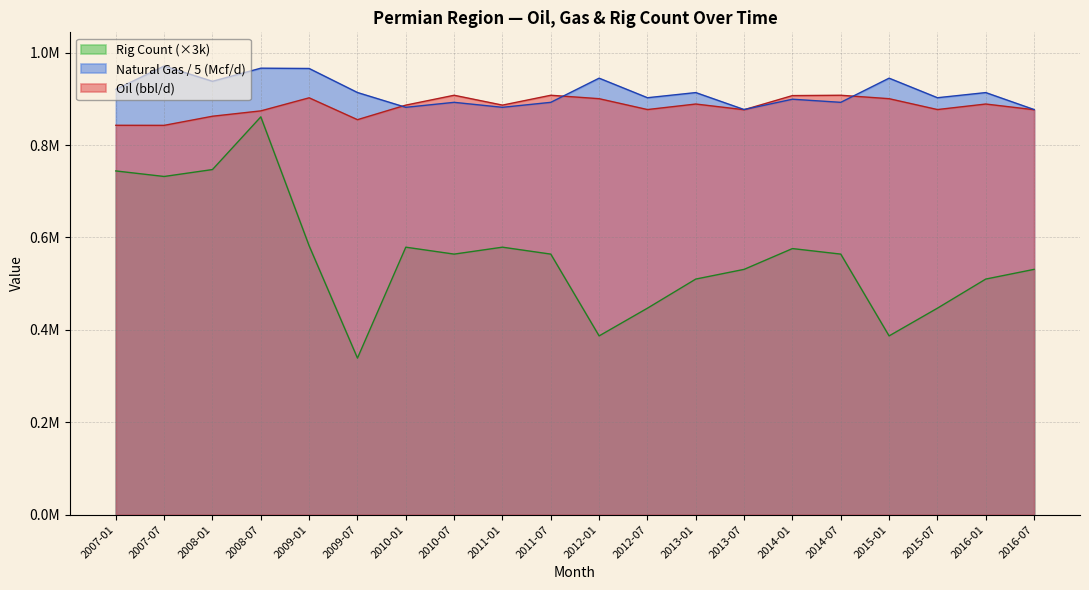

How many lines are shown in the chart?

3